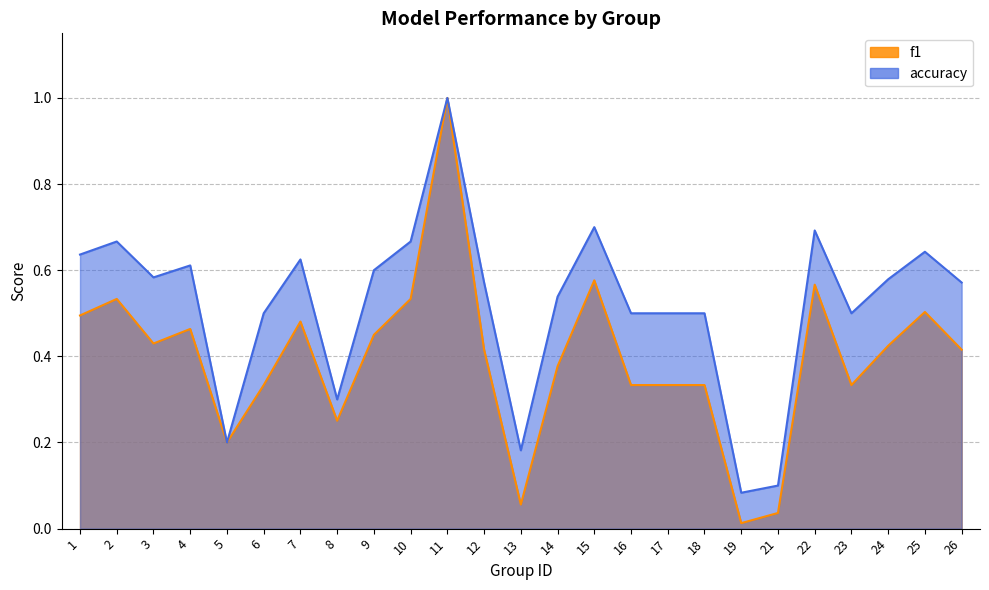

At which category does the chart reach its peak across all series?

11